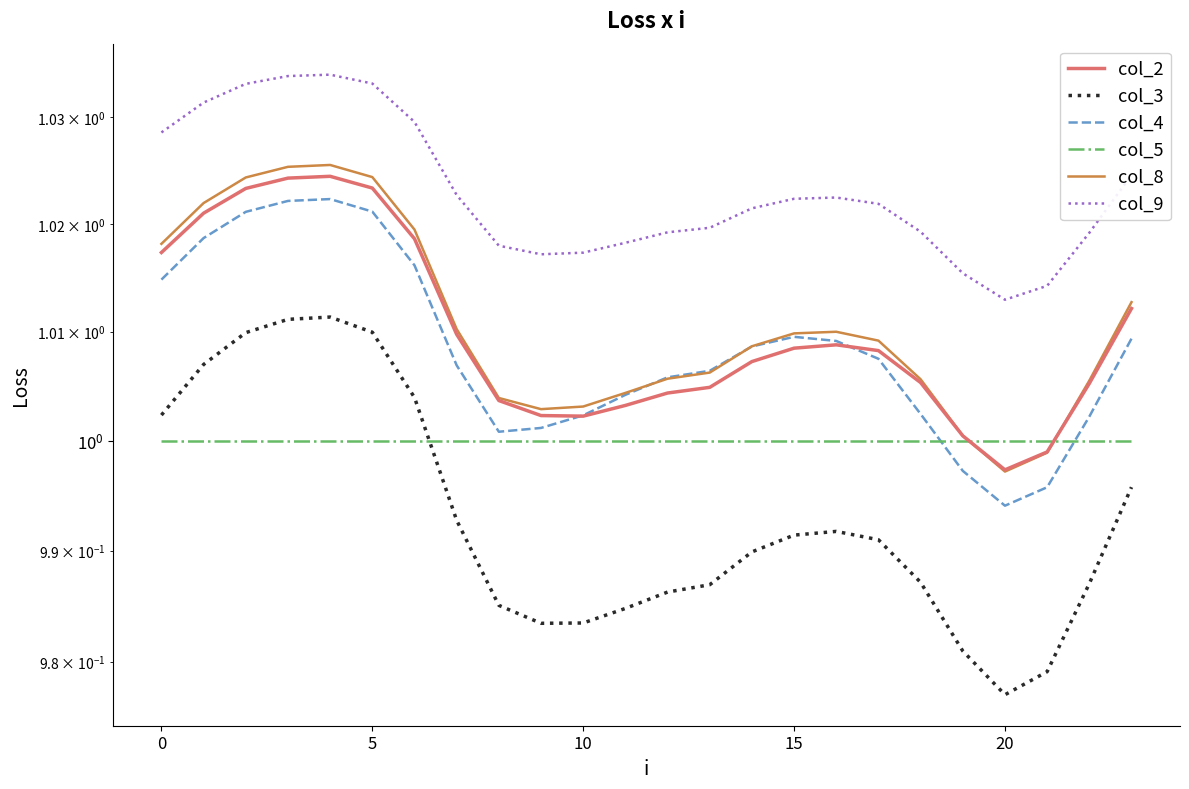

Which has a higher value, 17 or 10?

17